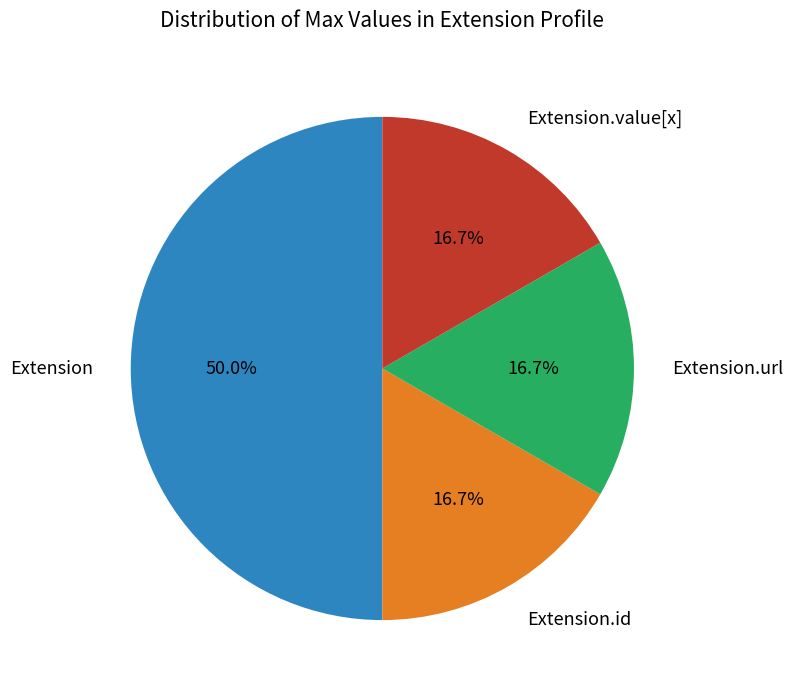

The Extension.value[x] slice represents 7% of the pie. True or false?

False